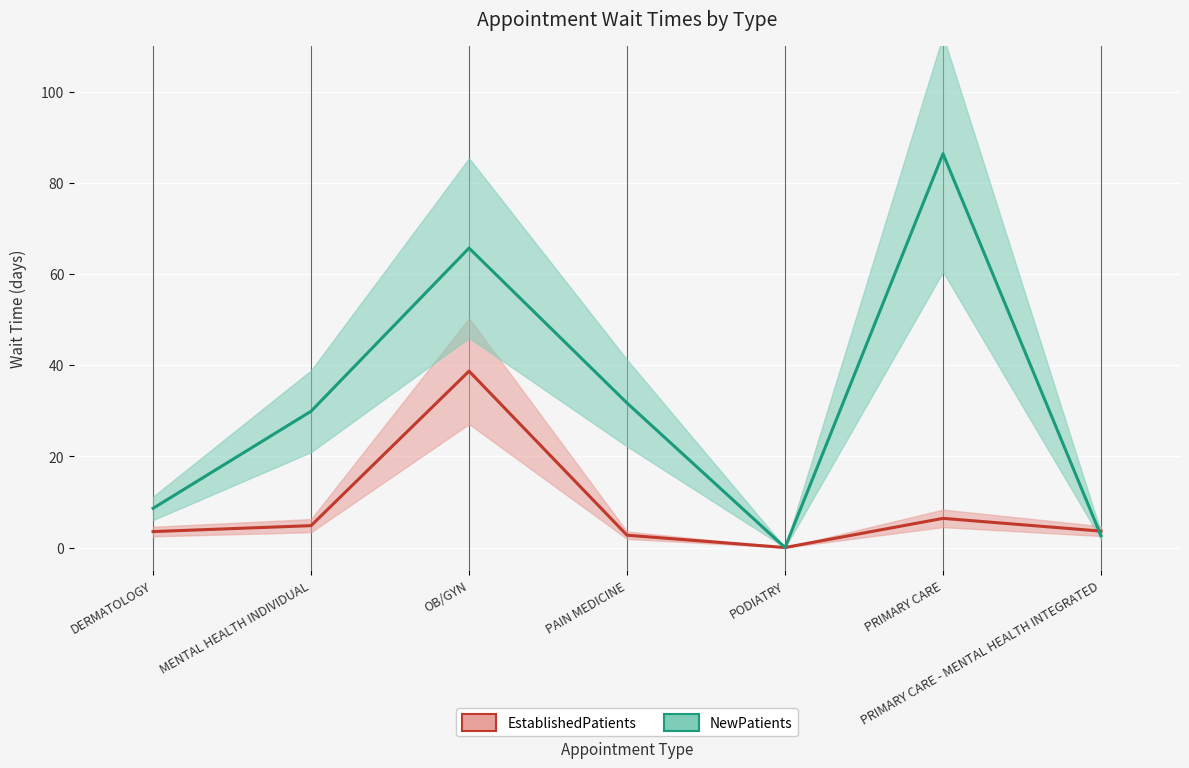

Is it true that NewPatients equals 48.6 at PODIATRY?

False